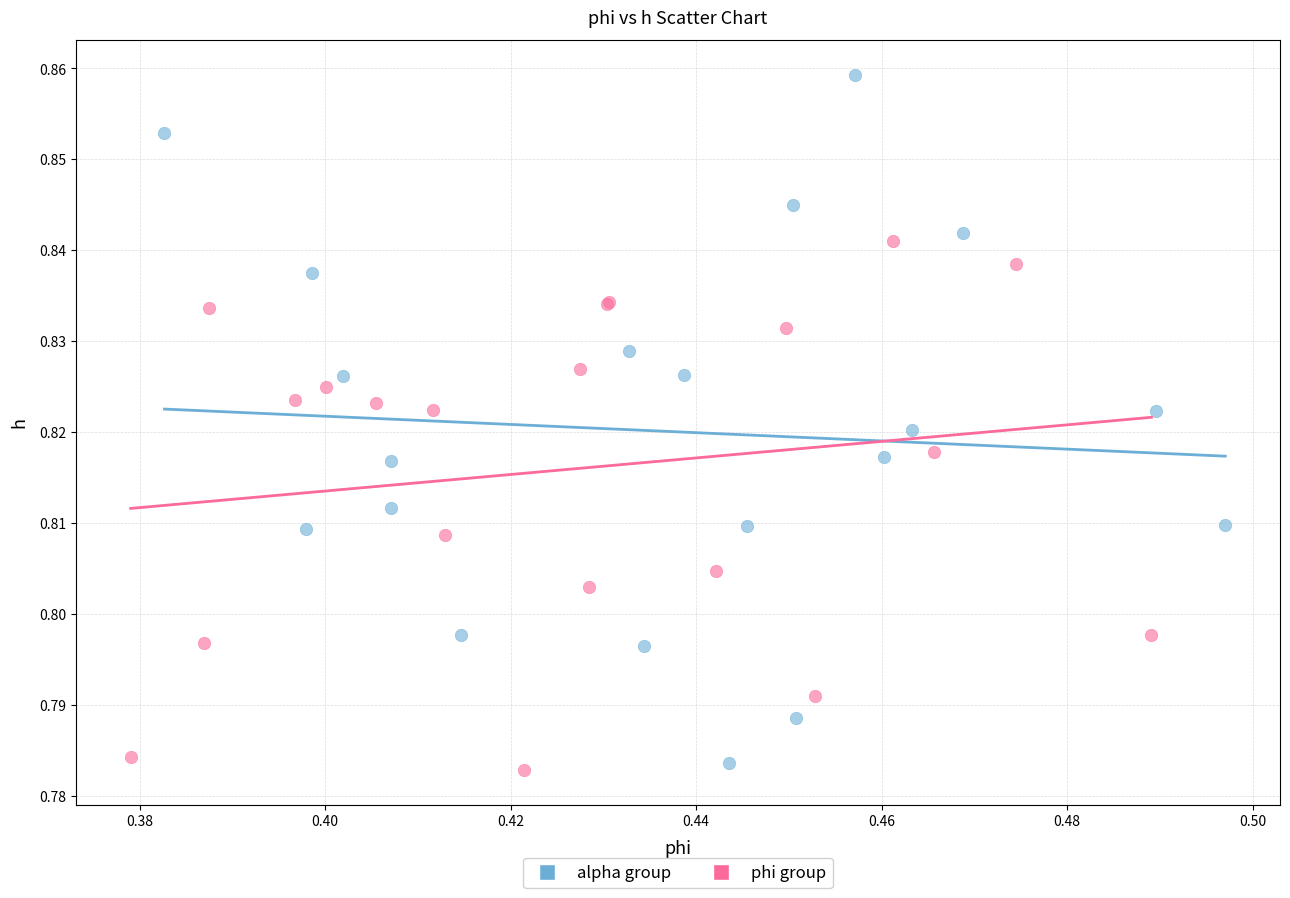

Which series contains the highest Y value?

alpha group